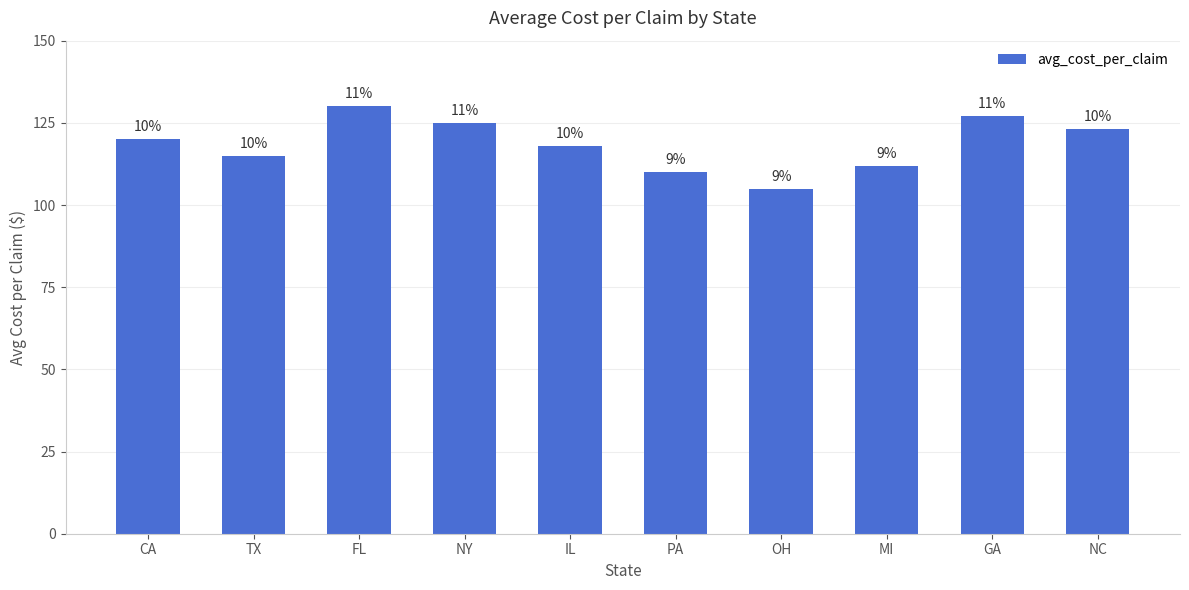

What is the difference between the values at TX and OH?

10